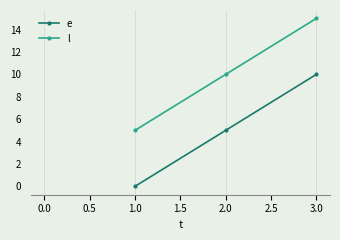

What is the label of the 3rd point from the right?

1.0